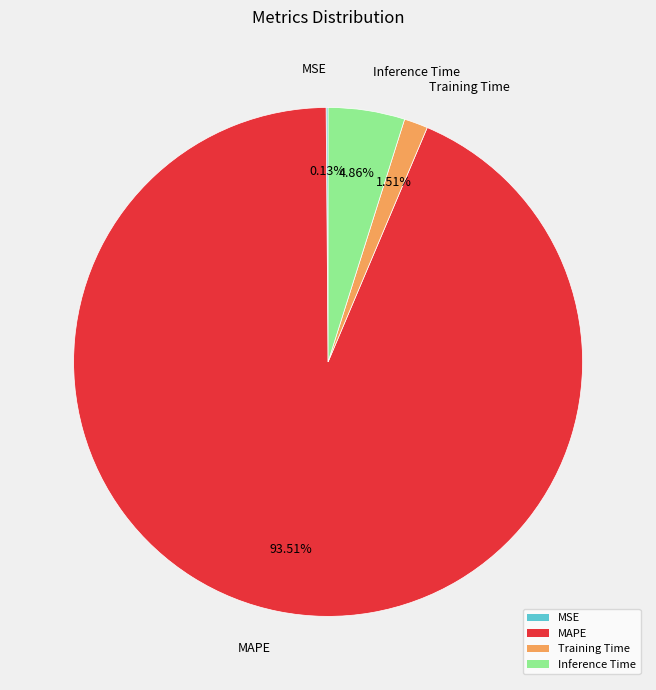

Which category accounts for the majority?

MAPE